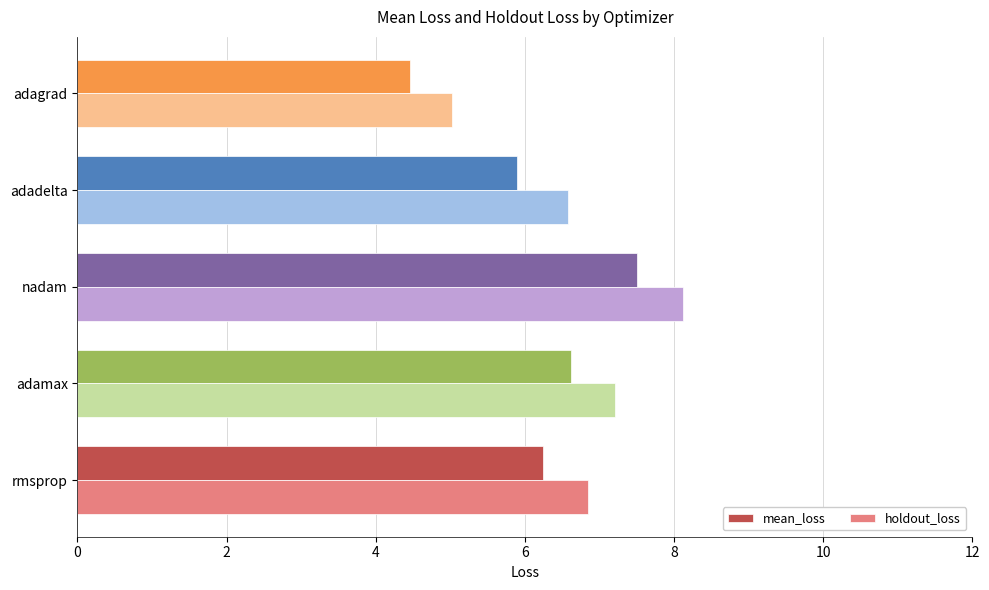

What value does the holdout_loss series have at adadelta?

6.6